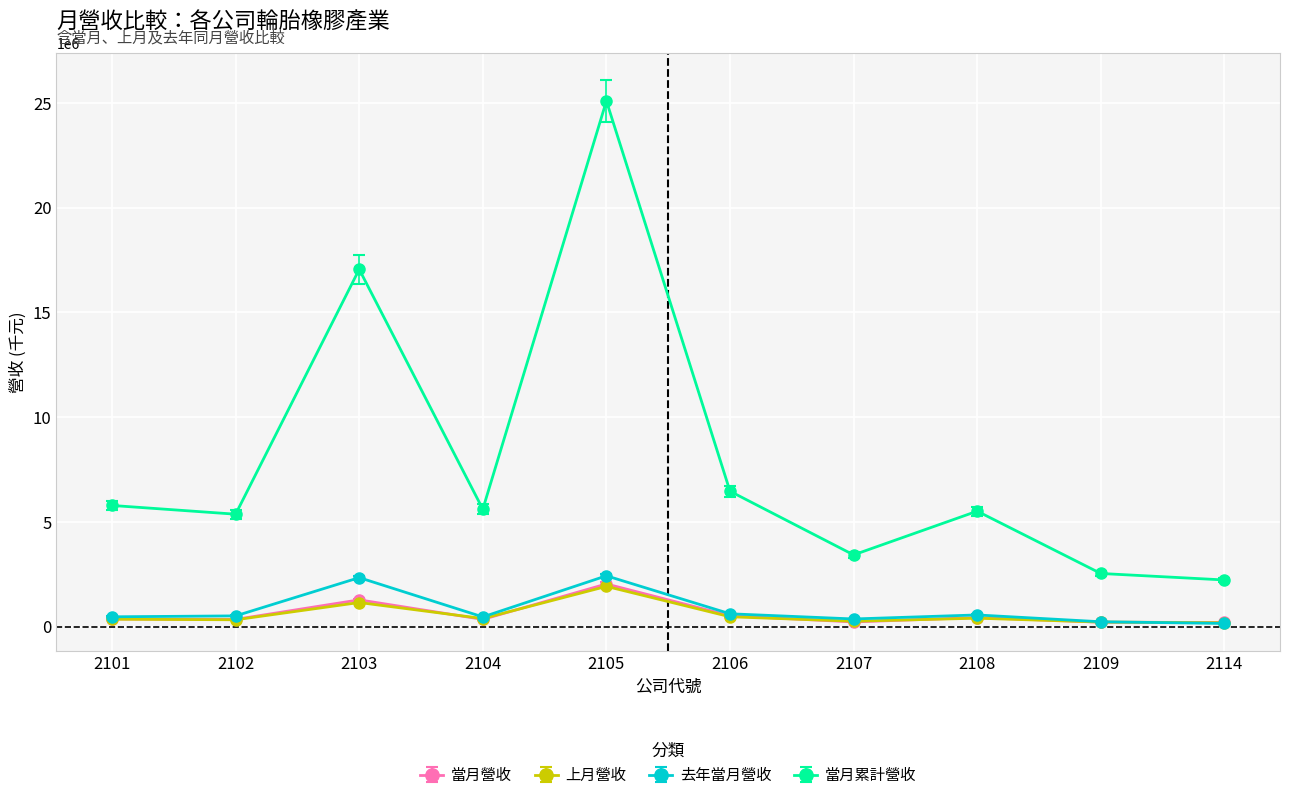

Which series changed the most between 2105 and 2108?

當月累計營收